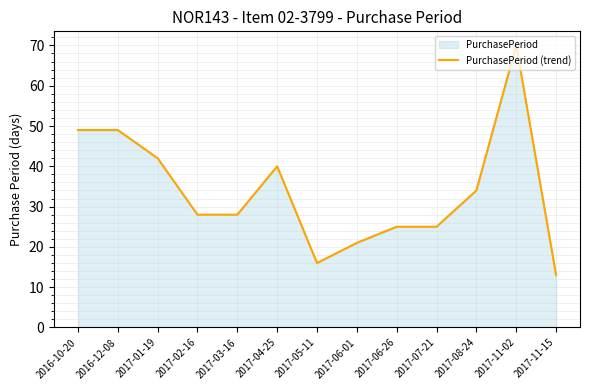

What is the change in value from 2017-11-02 to 2017-11-15?

-57